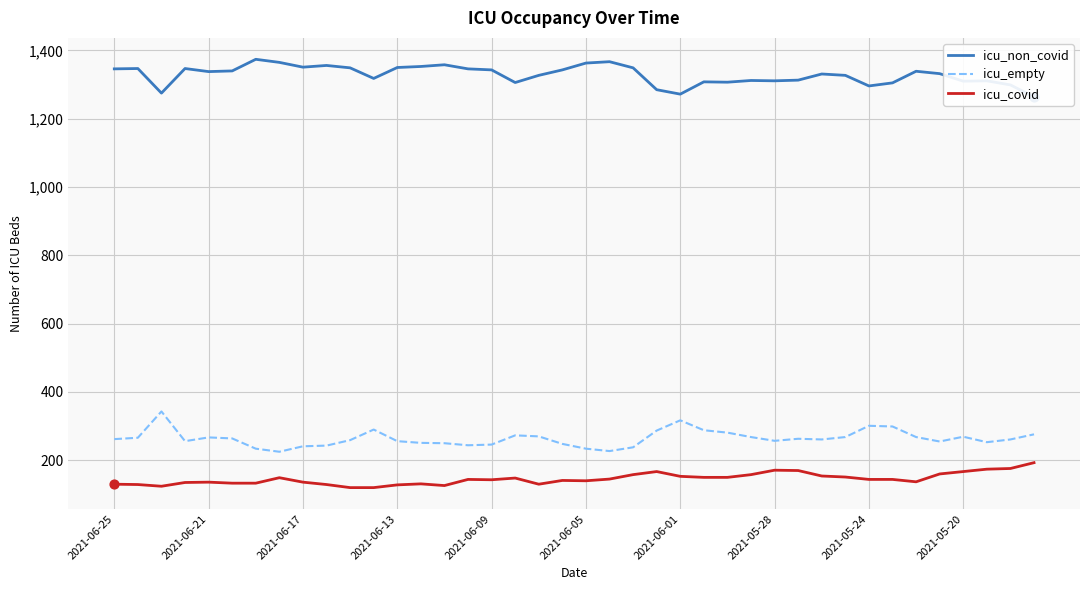

Is the value of icu_covid at 18 greater than the value of icu_empty at 34?

No